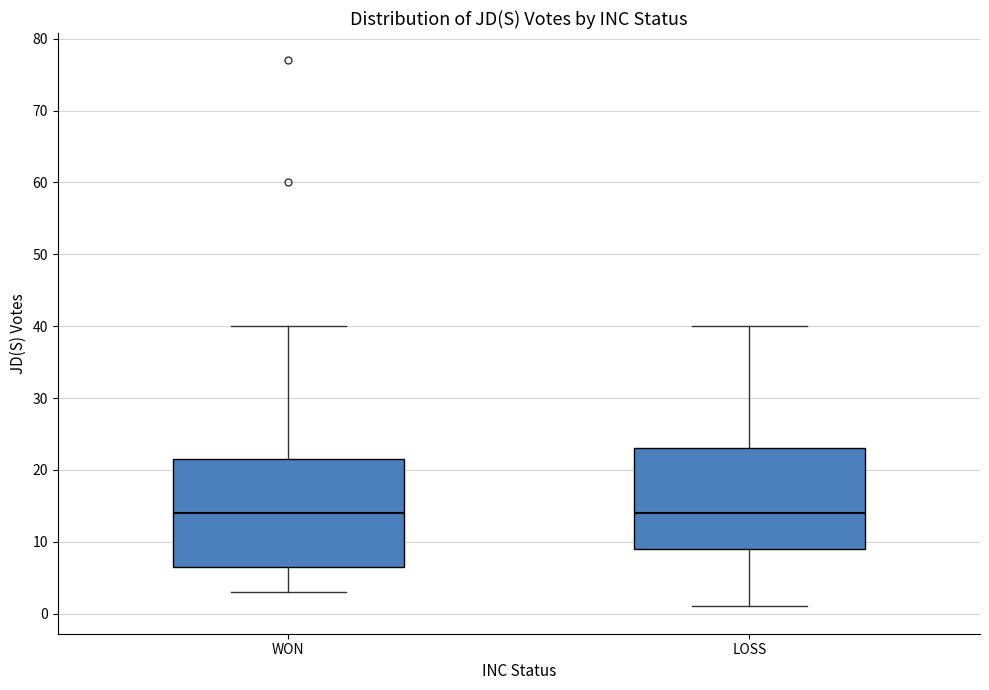

Reading left to right, read every box against the y-axis: the position of its median line, the range the box covers, and the ends of its whiskers. The values are not printed on the chart, so give them approximately, as read against the axis.

WON: median 14, box 7 to 22, whiskers 3 to 40
LOSS: median 14, box 9 to 23, whiskers 1 to 40